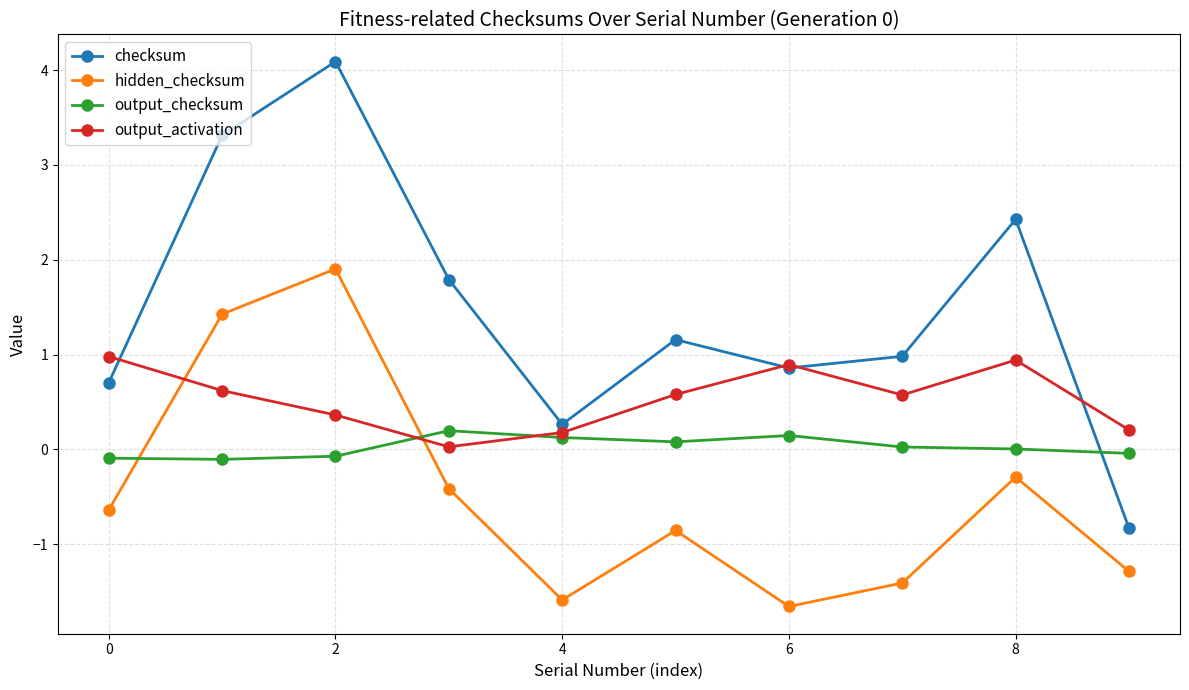

What is the value of the checksum point at the 10th from the left?

-0.8